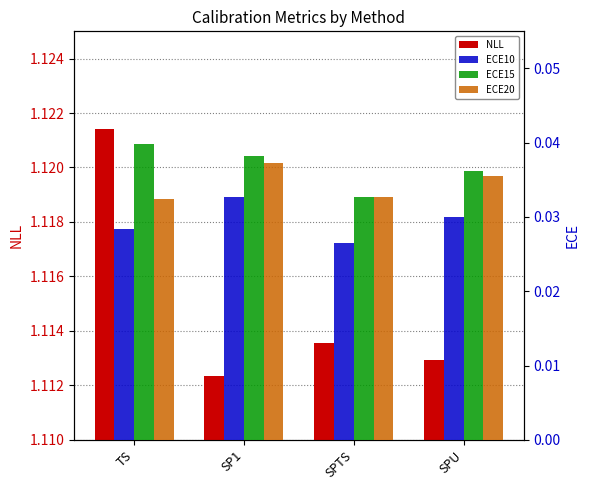

What is the difference between the highest and lowest values at SP1?

1.1